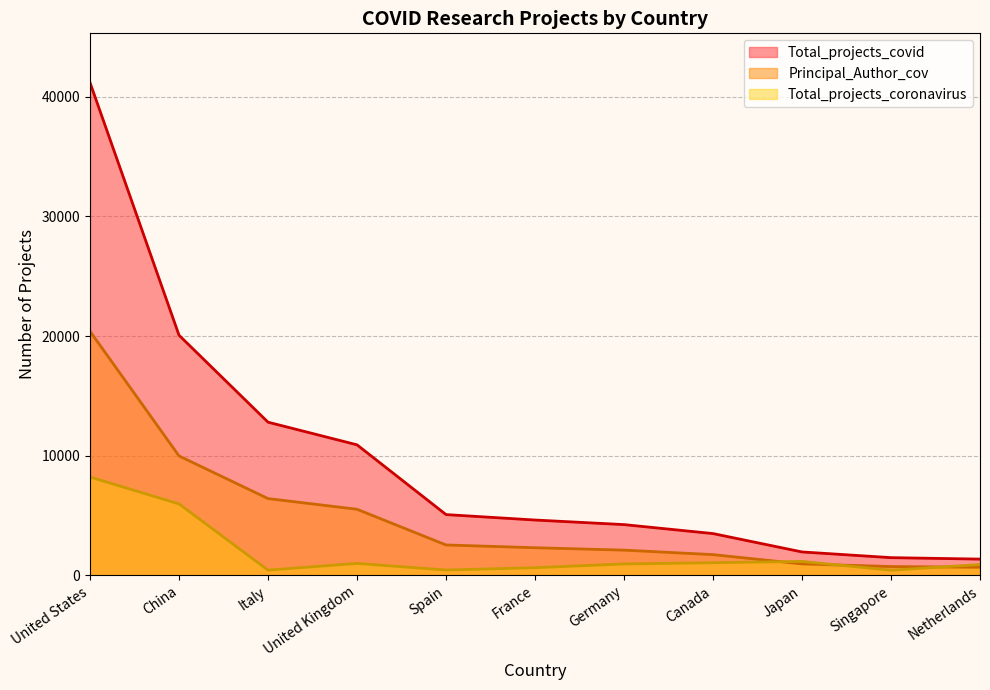

Reading left to right, extract all data points from this chart.

Total_projects_covid: 41185	20072	12805	10912	5082	4627	4244	3494	1959	1482	1361
Principal_Author_cov: 20406	9983	6420	5526	2543	2312	2111	1735	960	738	678
Total_projects_coronavirus: 8222	5972	439	1001	448	642	956	1058	1168	430	909